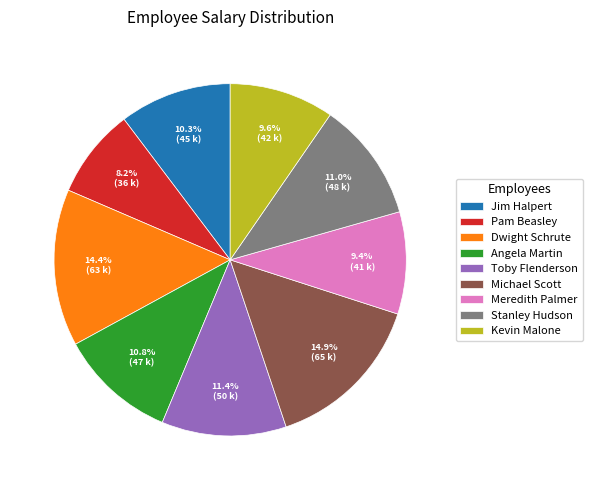

What is the smallest slice in the pie chart?

Pam Beasley